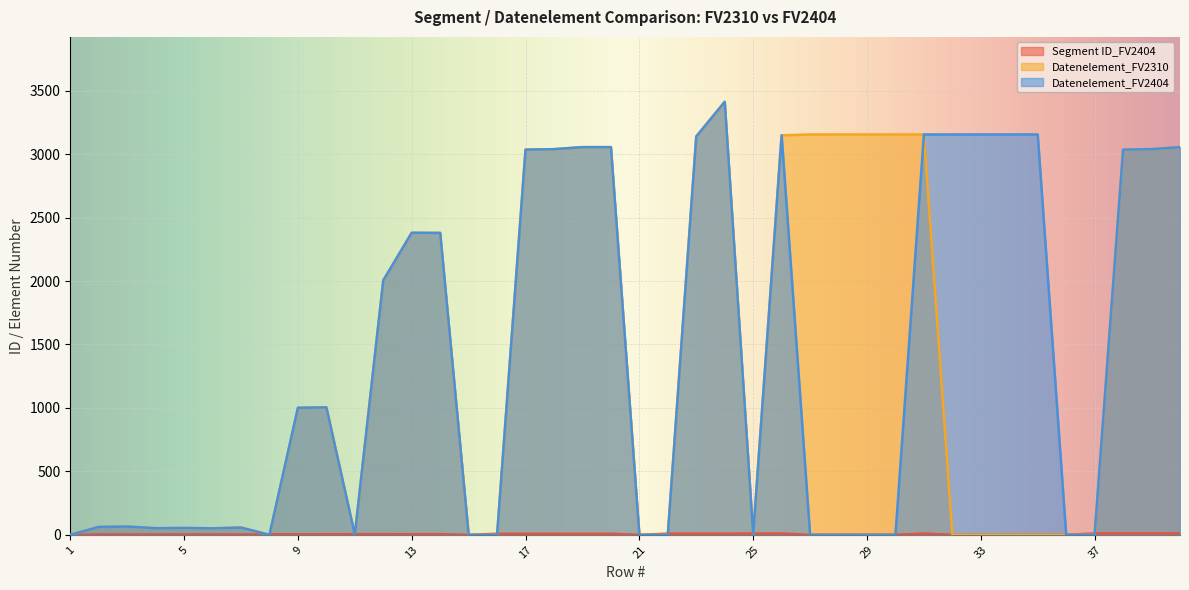

Does the chart display data point markers on the line(s)?

No